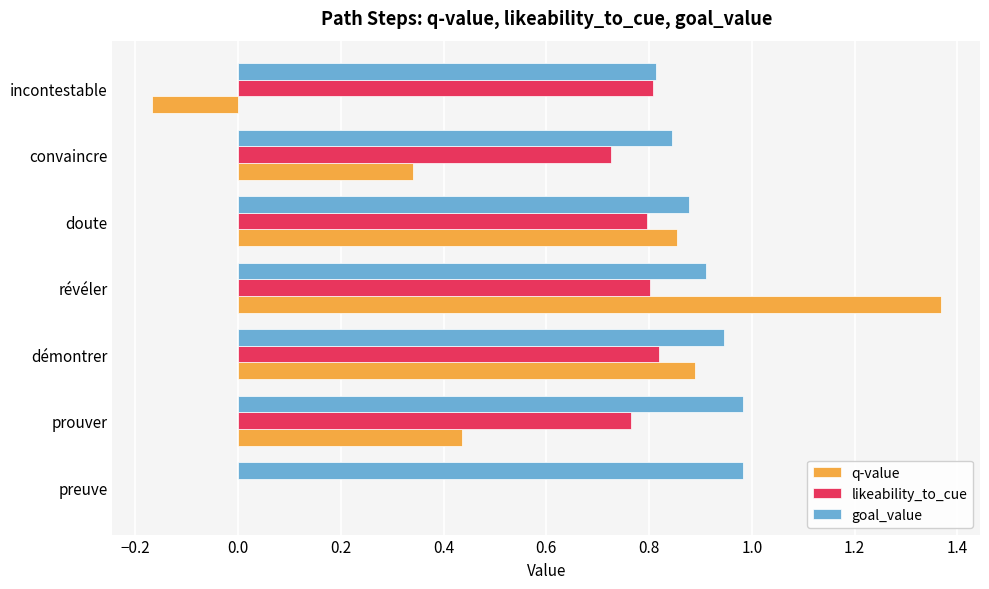

At which category is the sum across all series the highest?

révéler